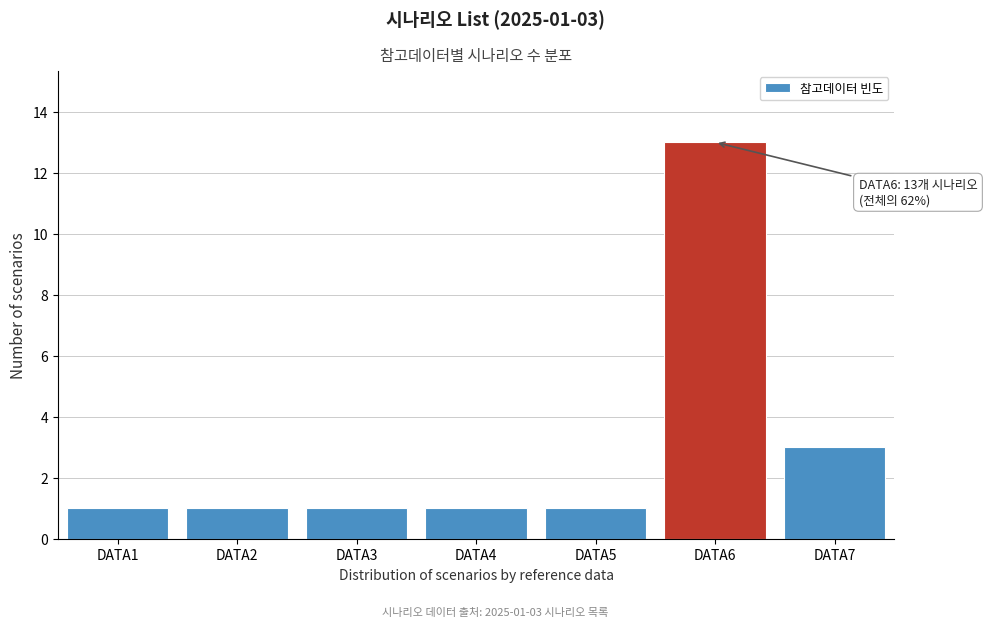

Reading left to right, extract all data points from this chart.

DATA1=1	DATA2=1	DATA3=1	DATA4=1	DATA5=1	DATA6=13	DATA7=3